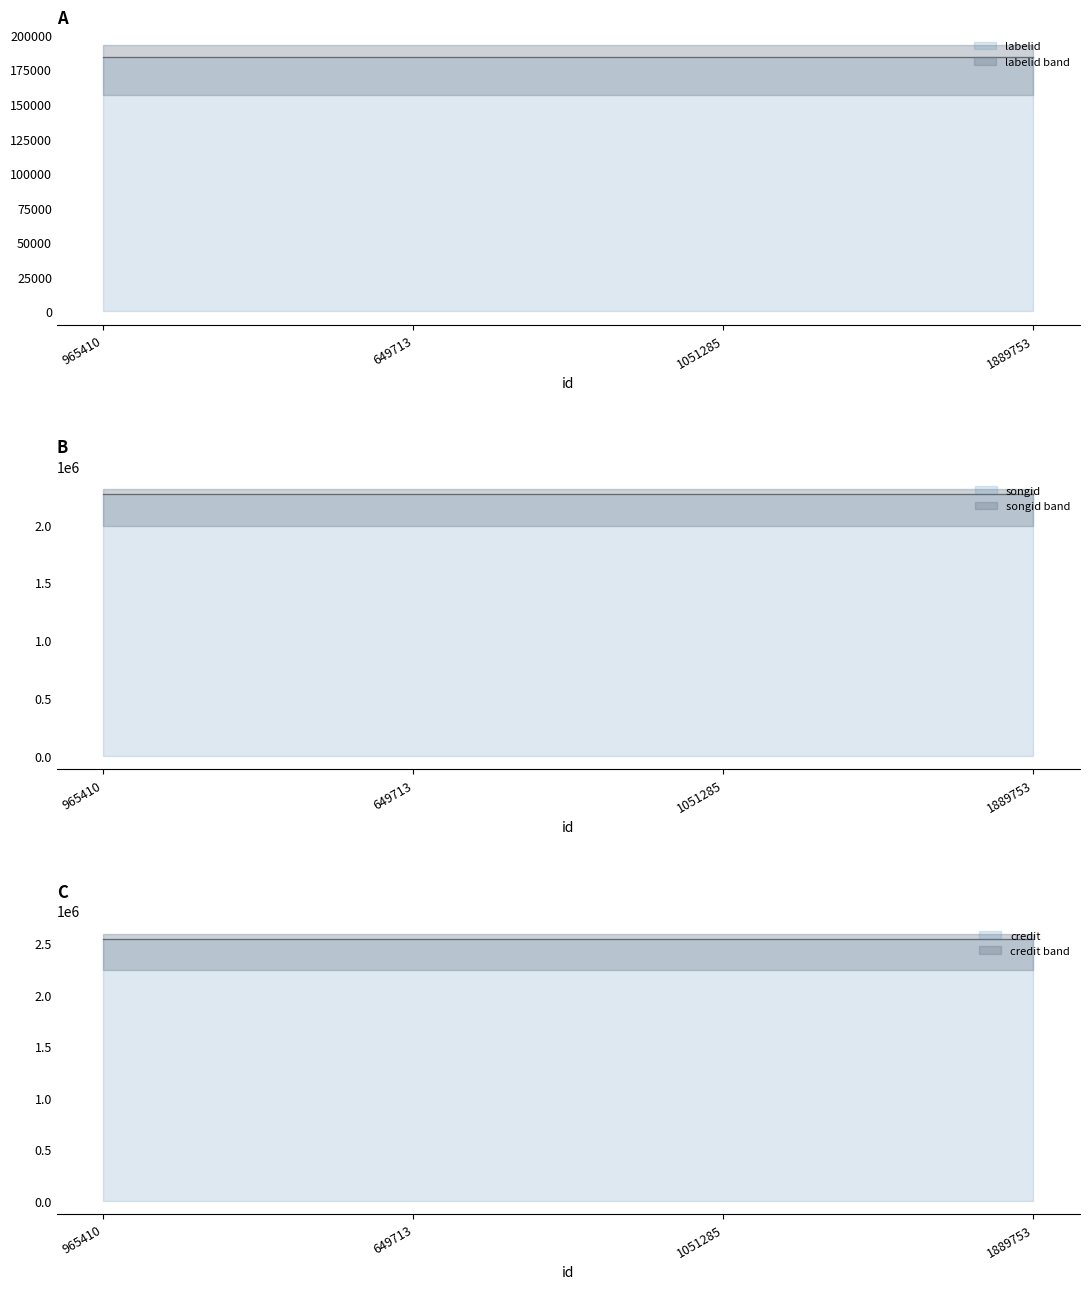

True or false: labelid and credit cross at least once.

False